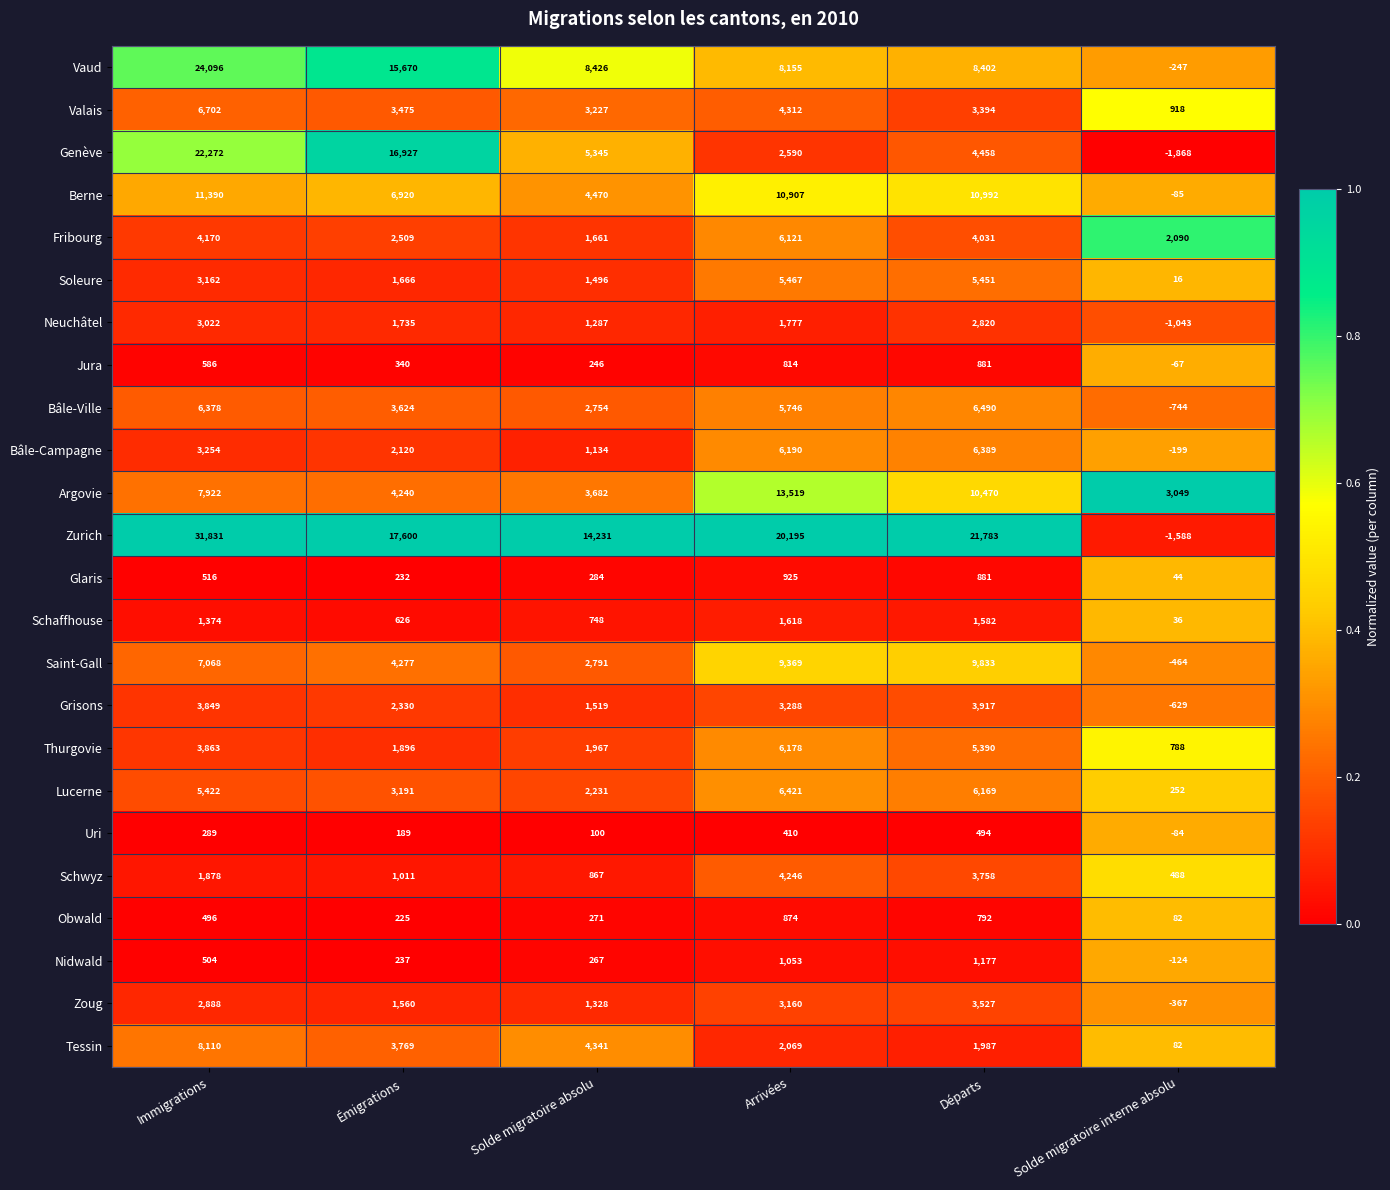

How many data points does each series have?

6